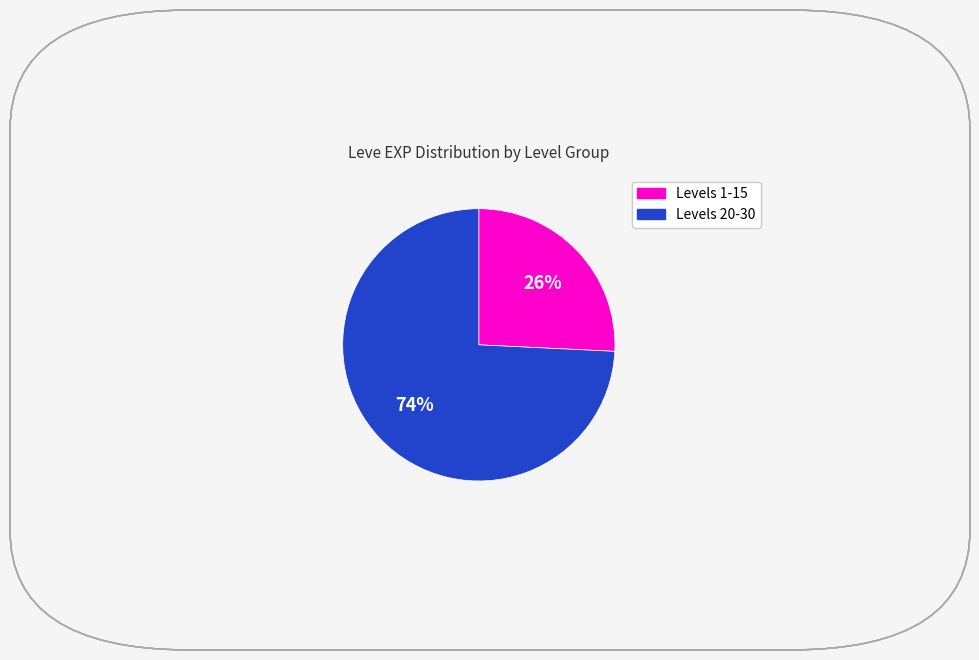

Is there a majority slice in this chart?

Yes